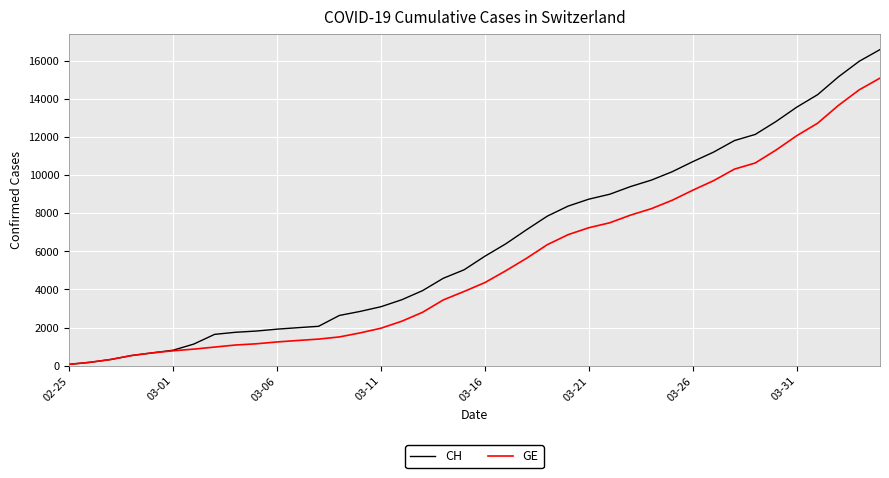

What is the sum of all CH values?

257068